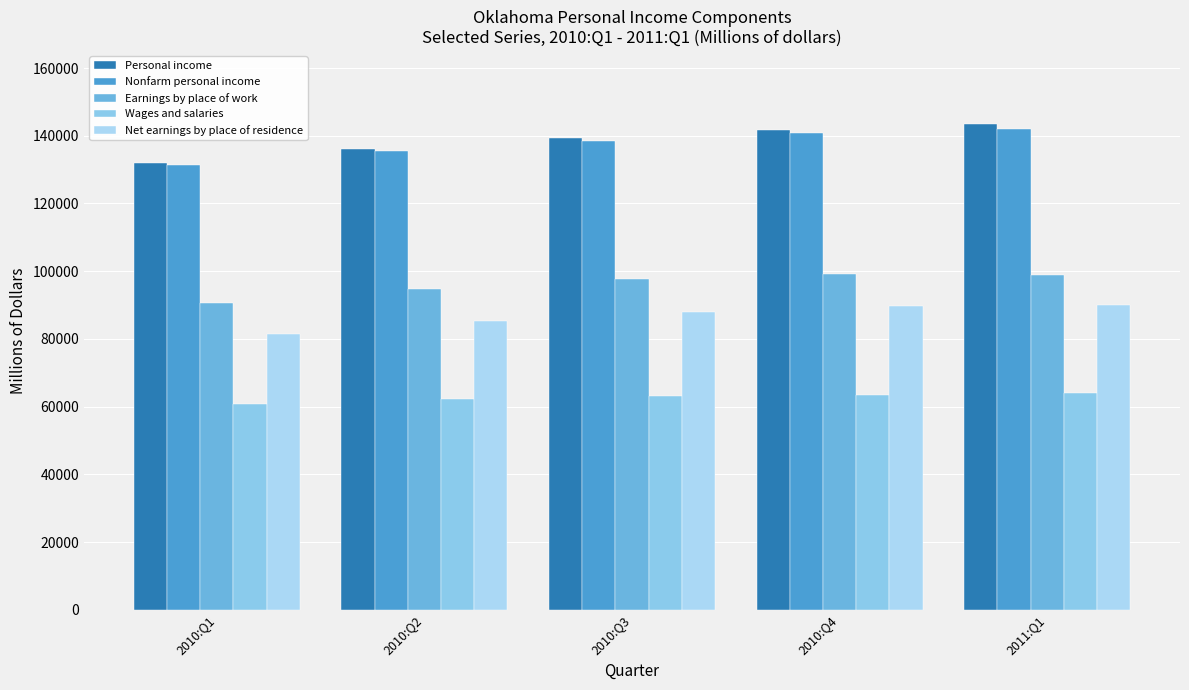

At which label does Earnings by place of work first exceed 97580?

2010:Q3